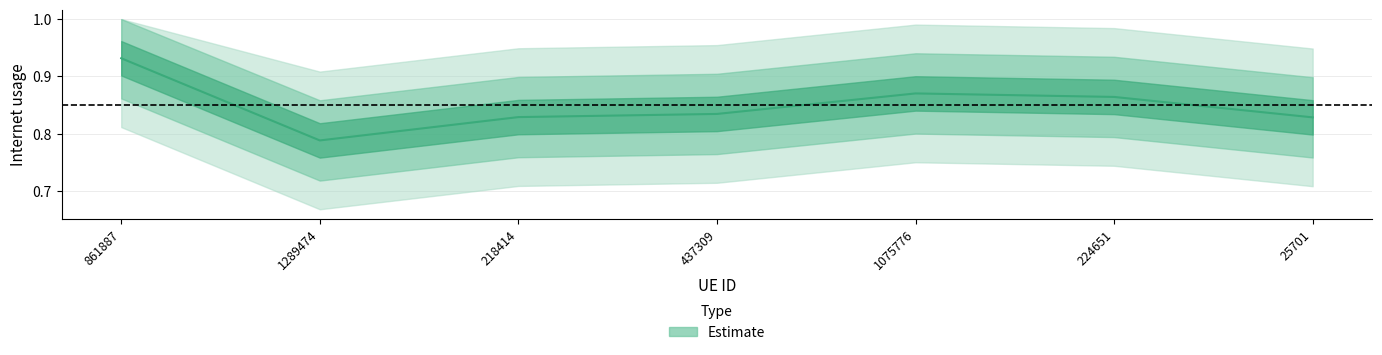

What is the greatest value displayed?

0.9